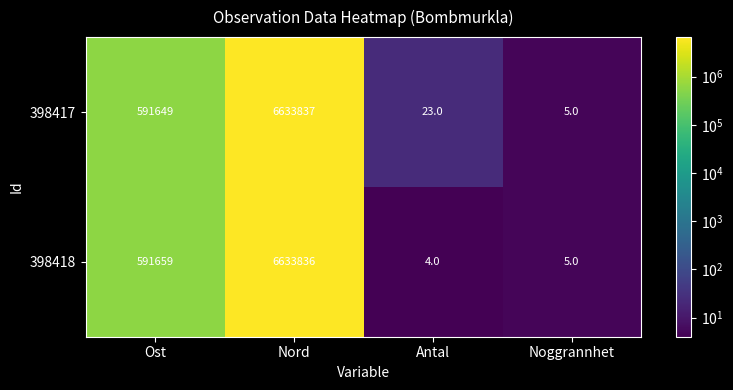

The value of 398418 at Antal is 2. True or false?

False